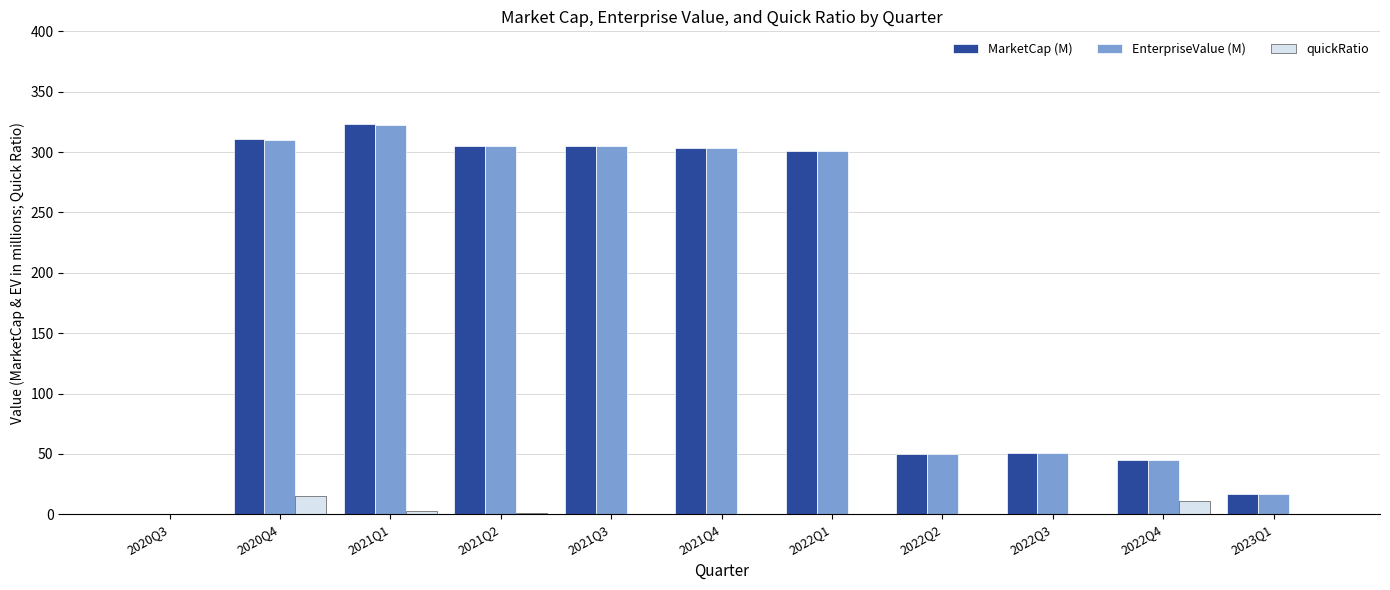

Which series changed the most between 2021Q2 and 2022Q4?

MarketCap (M)